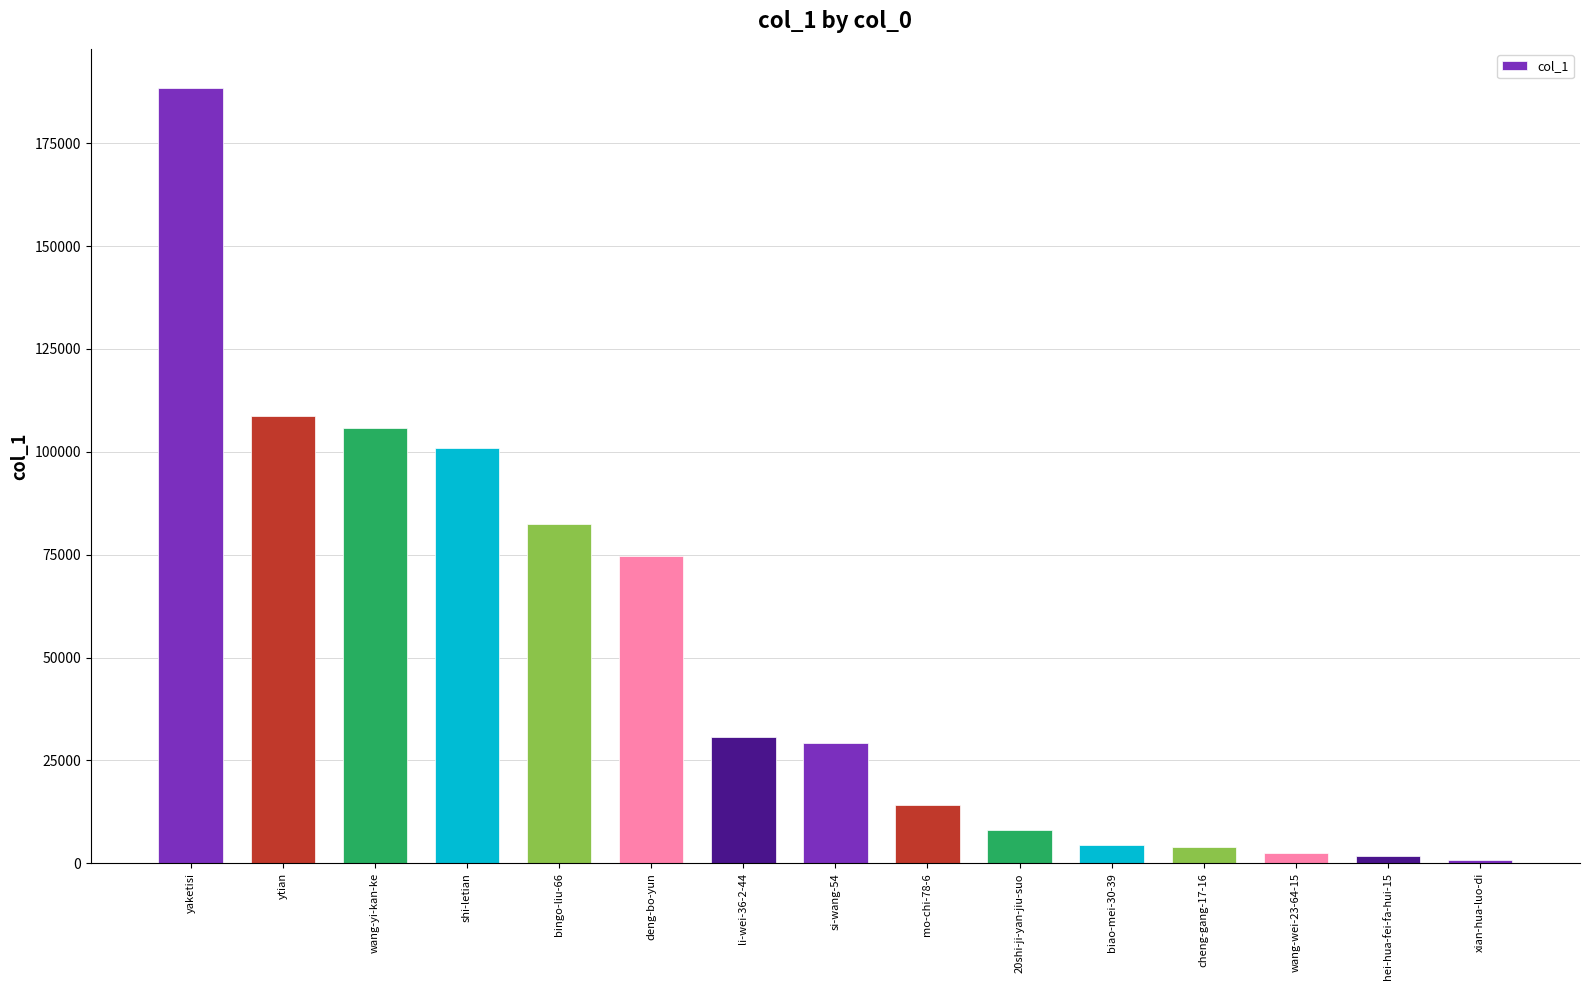

How many data points are less than 29318?

7